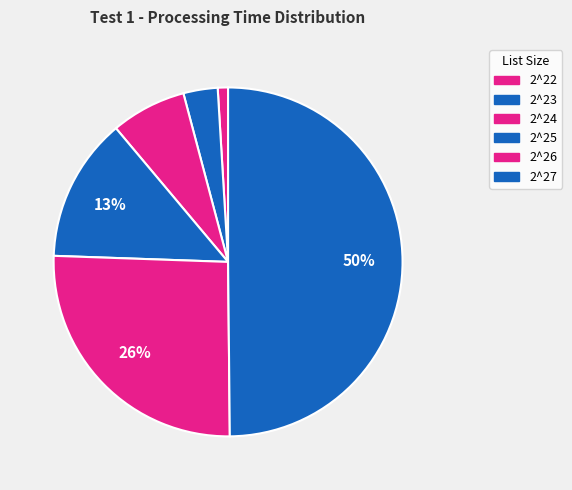

To the nearest percent, what percentage of the pie is 2^24?

7%